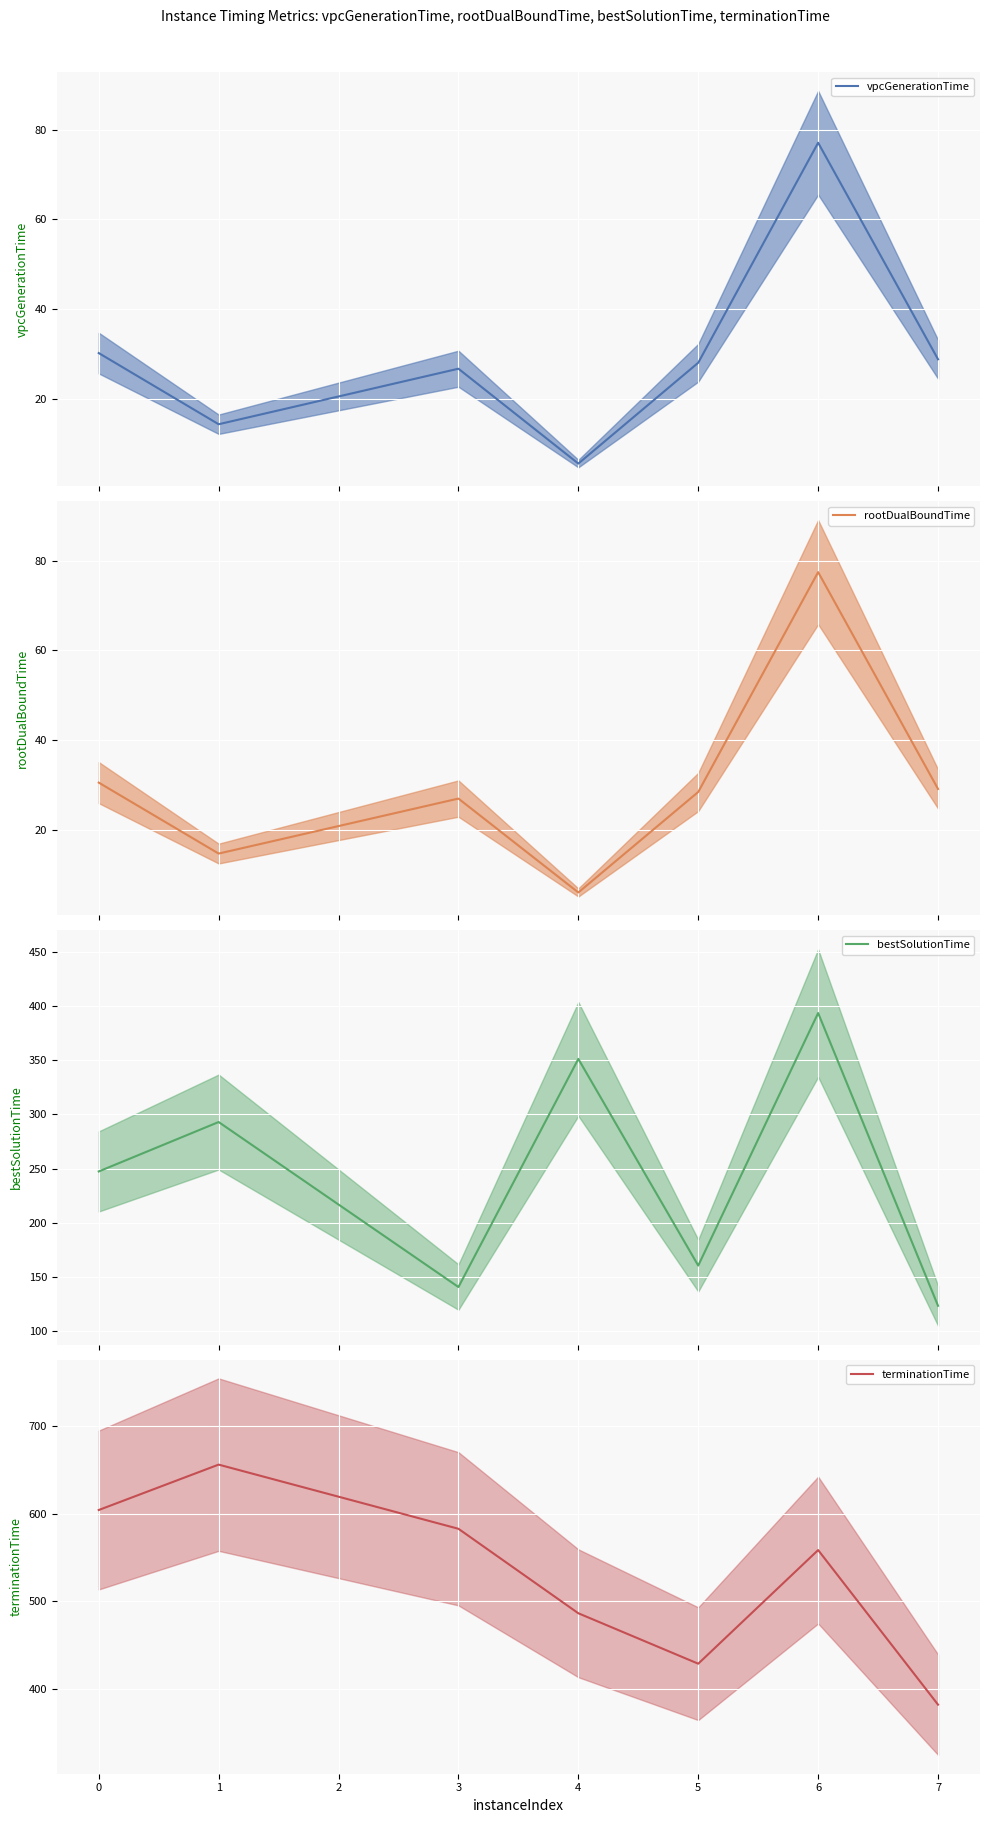

True or false: rootDualBoundTime and terminationTime intersect in this chart.

False